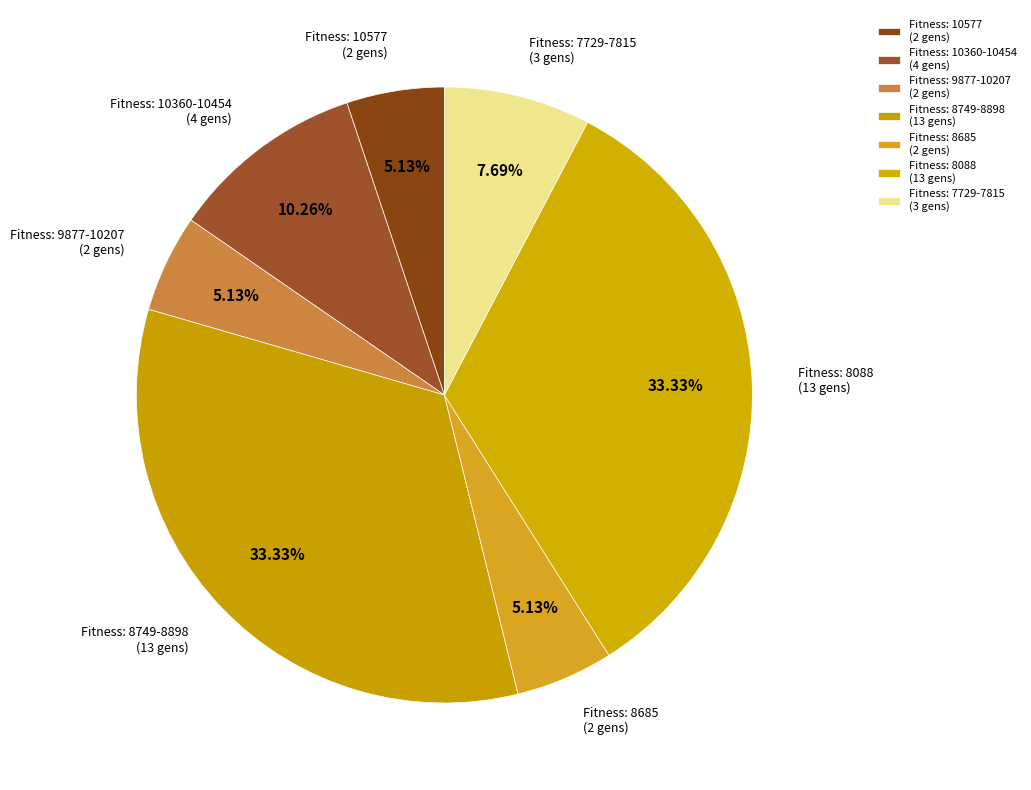

Do Fitness: 8749-8898 (13 gens) and Fitness: 10360-10454 (4 gens) together represent more than half of the pie?

No